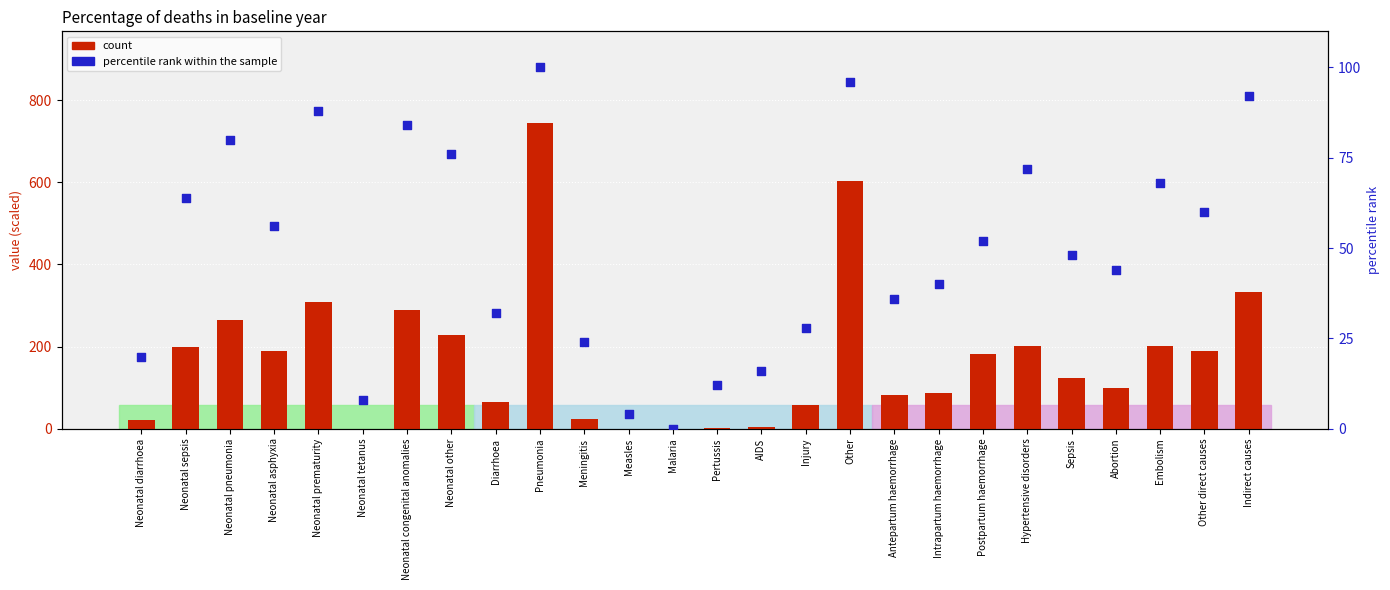

What is the total value across all series at Indirect causes?

426.0